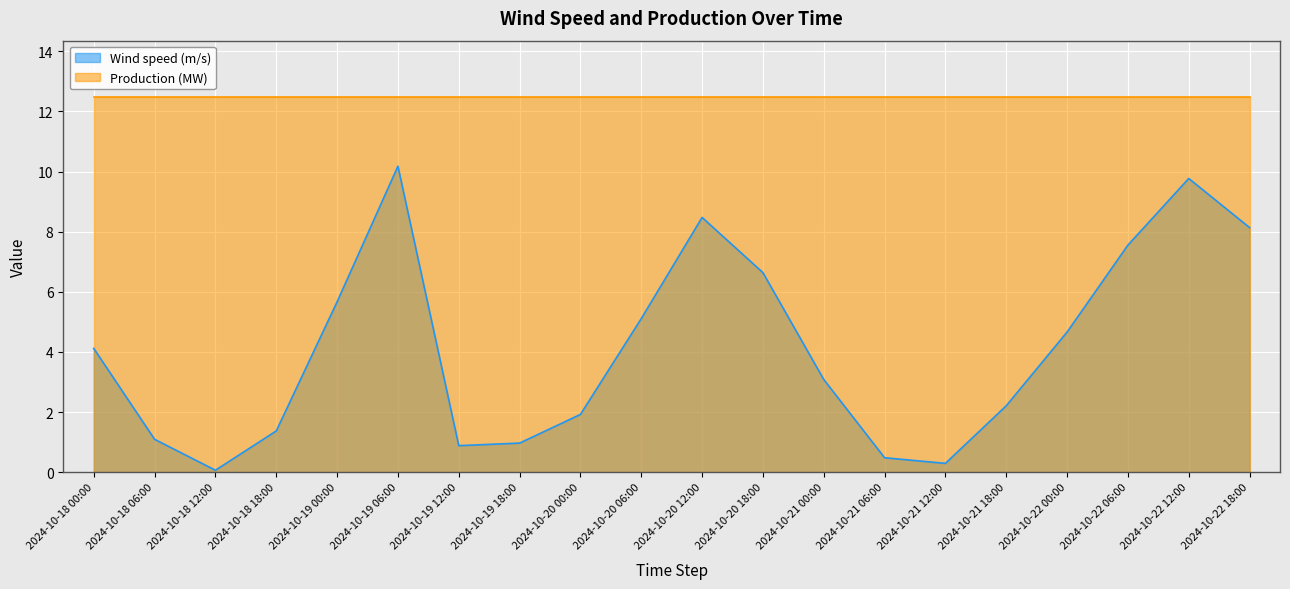

The Production (MW) series shows 4.6 at 2024-10-20 00:00. True or false?

False